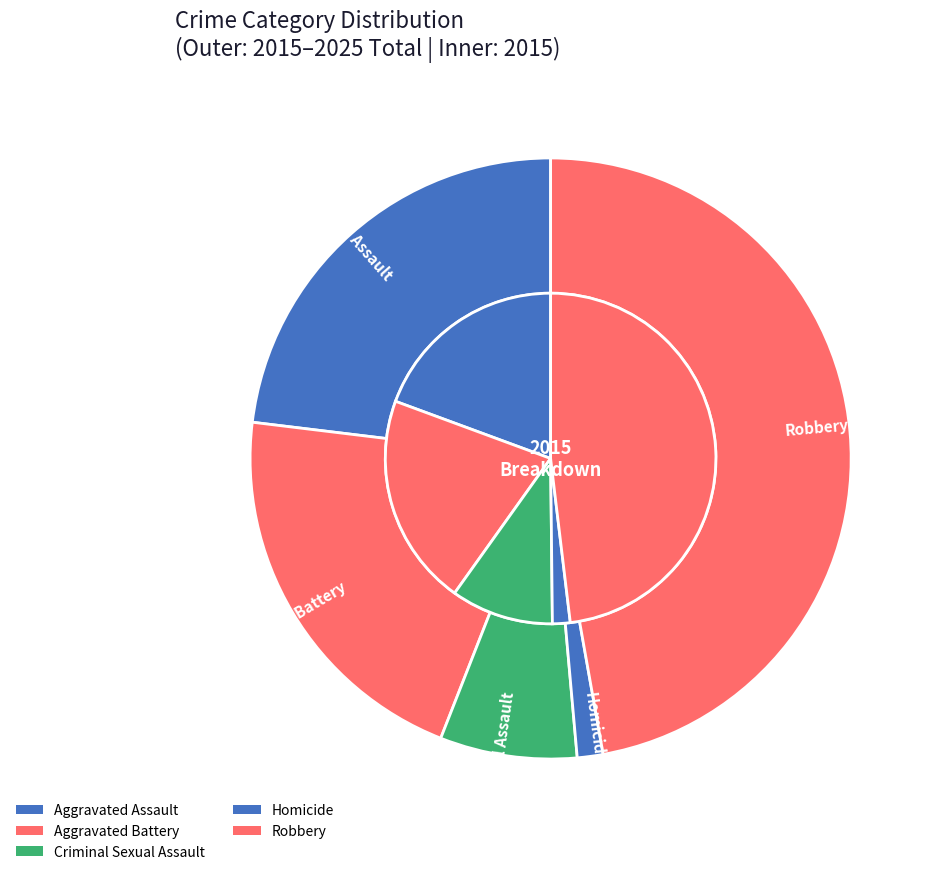

Is it true that 10 is 12% of the pie?

False